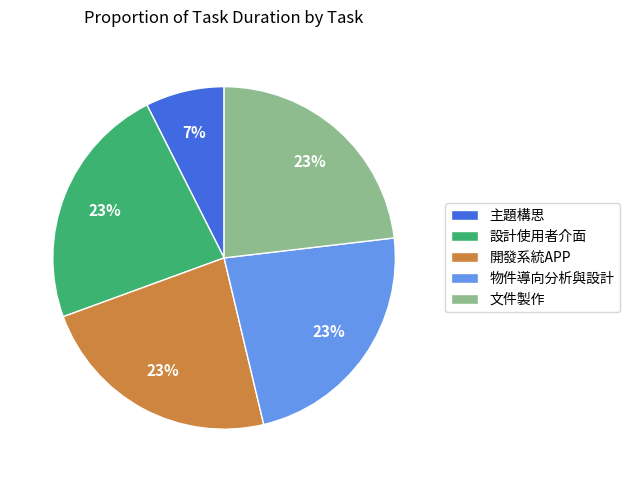

True or false: 設計使用者介面 accounts for 23% of the total.

True